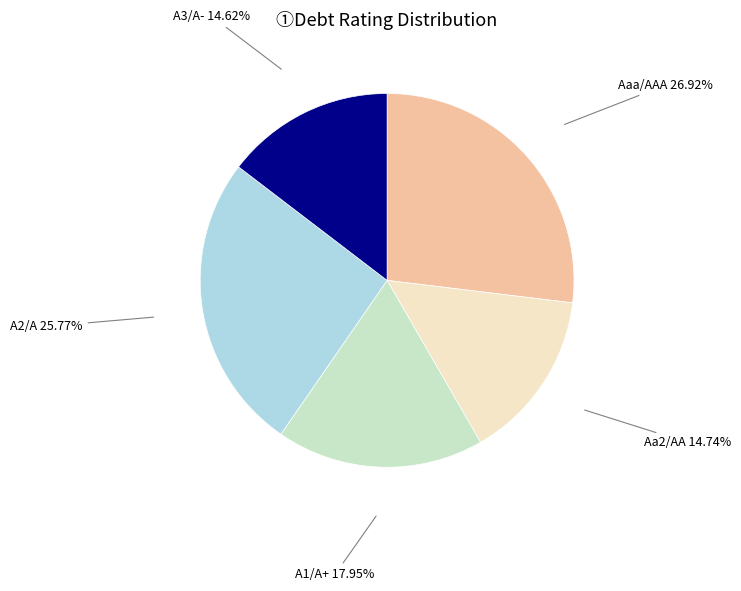

What portion of the pie excludes A3/A-?

85.4%